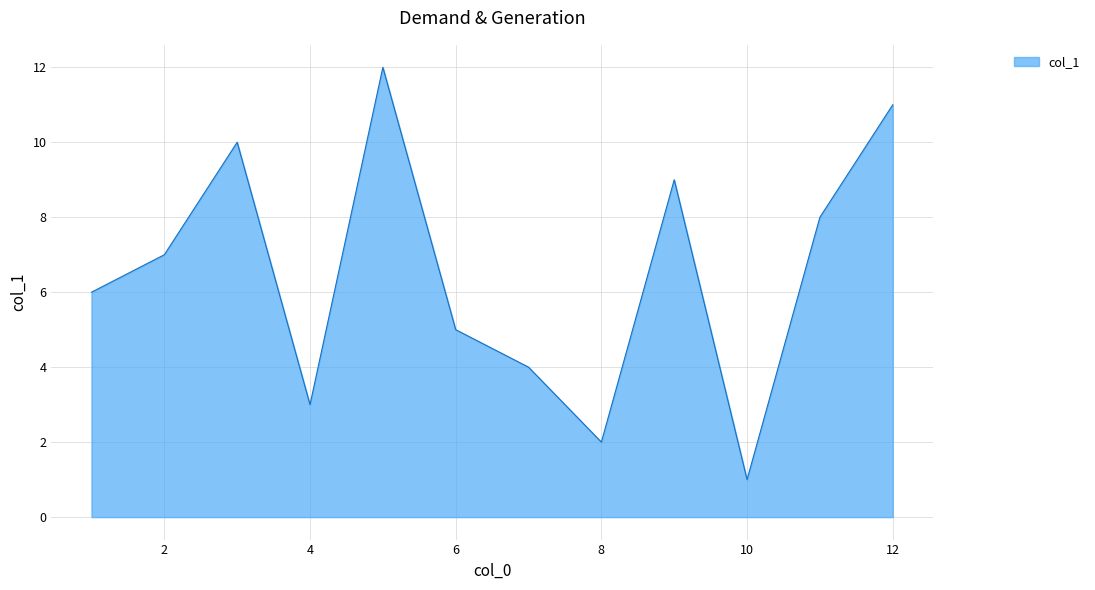

What is the minimum value shown in the chart?

1